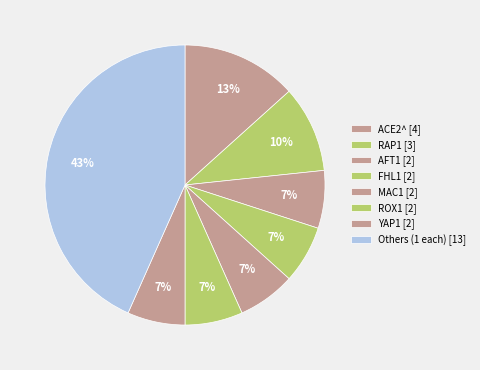

How many segments does this pie chart have?

8